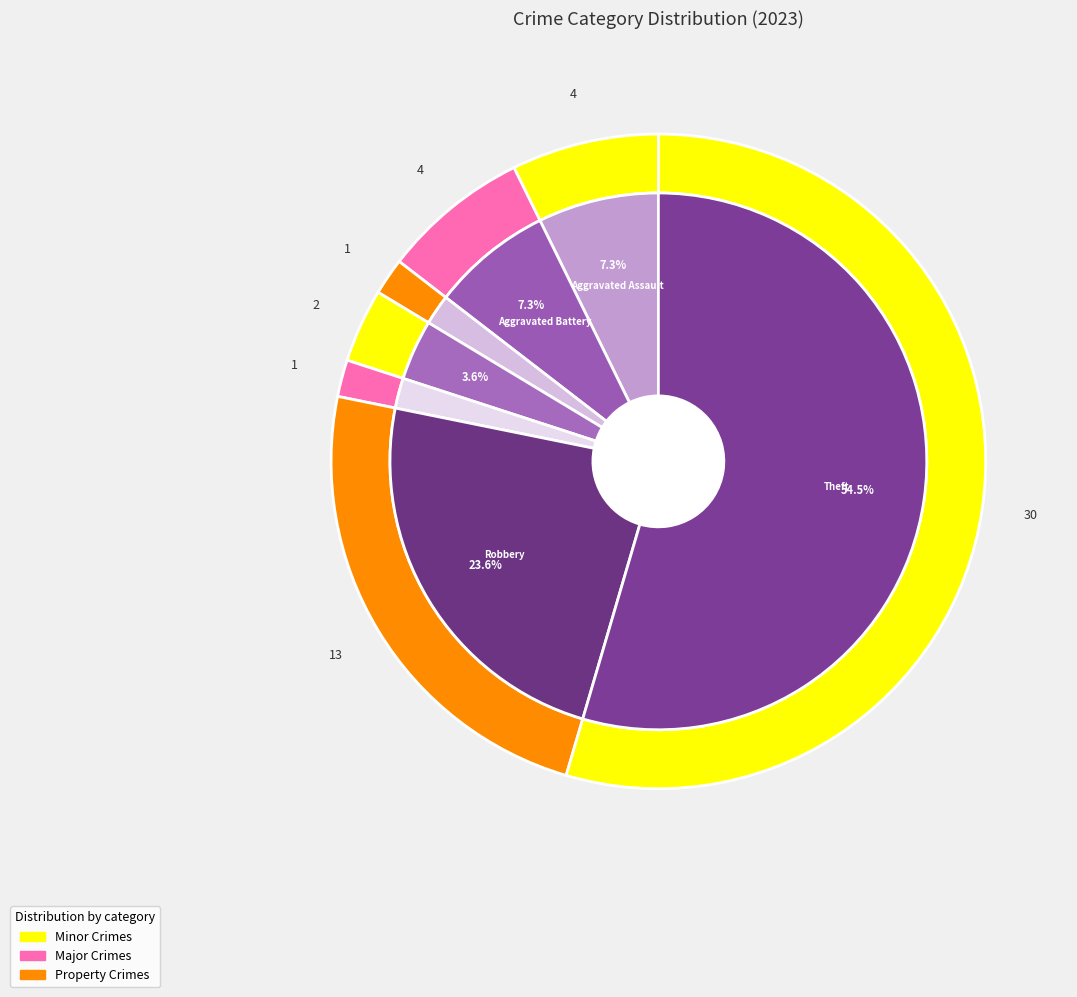

What percentage do Aggravated Assault and Theft together represent?

61.8%